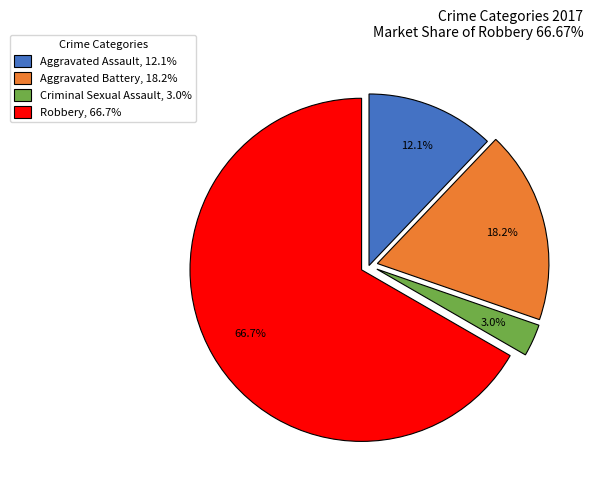

Combined, do Aggravated Battery and Aggravated Assault account for over 50%?

No